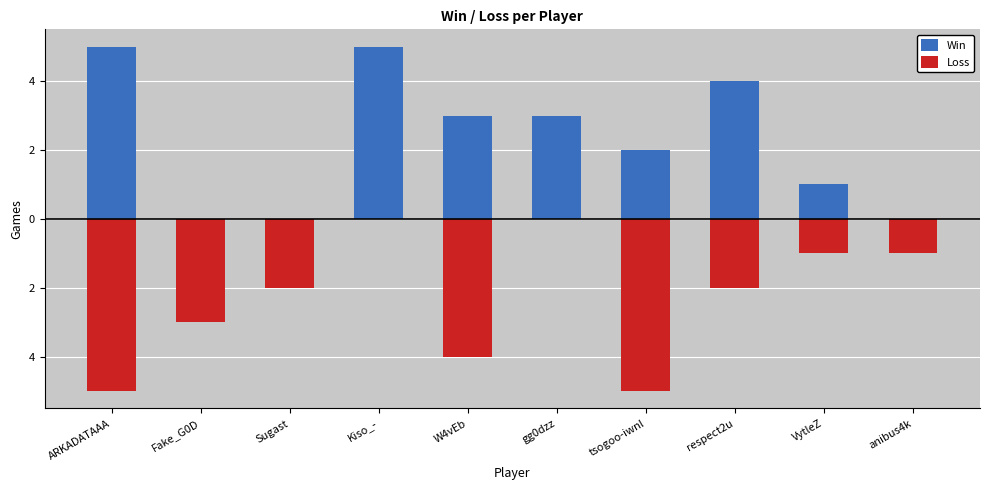

Count the Loss values in the range -4 to -1.

6